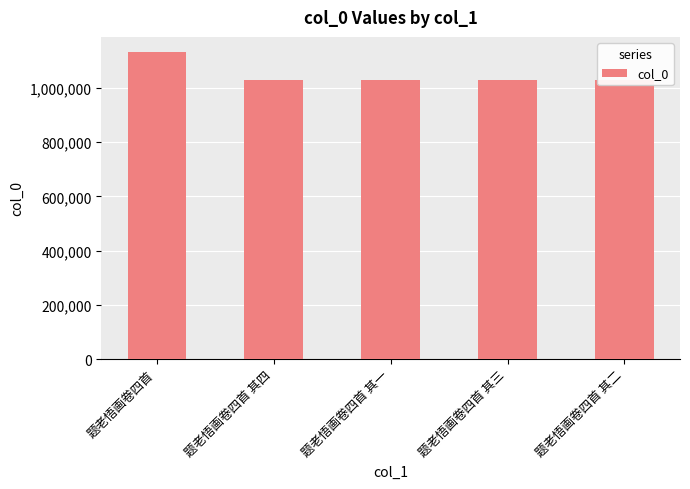

What is the change in value from 题老悟画卷四首 其四 to 题老悟画卷四首 其二?

+2